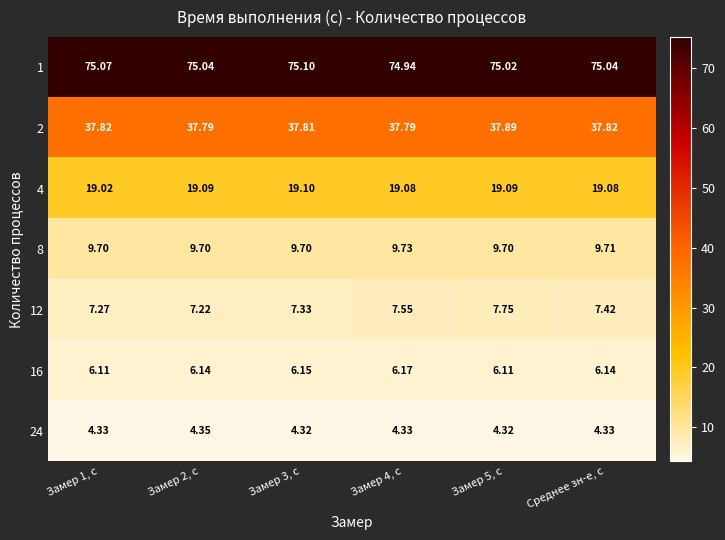

Which series has the widest spread of values?

12